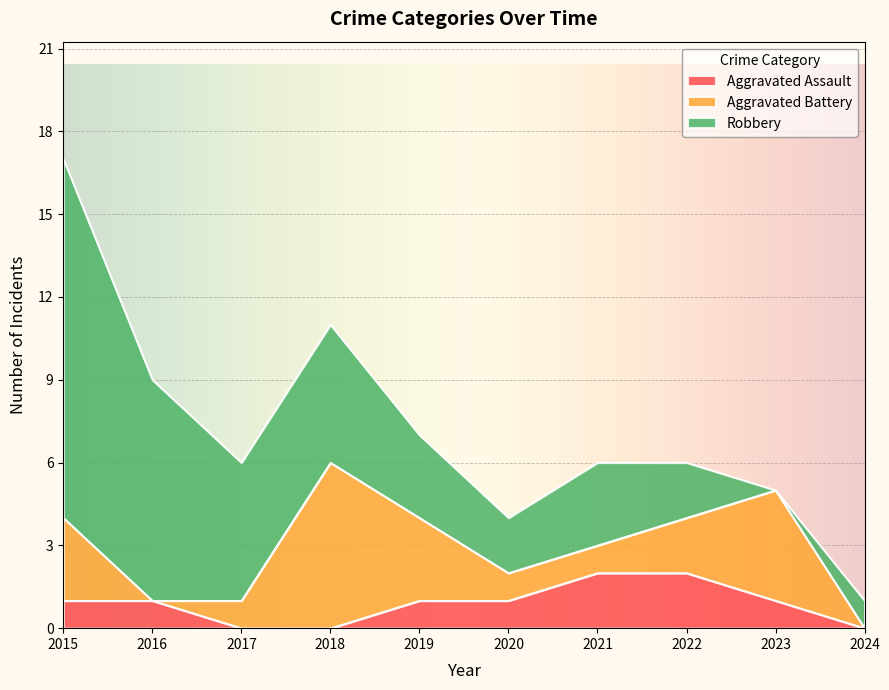

What is the greatest value displayed?

13